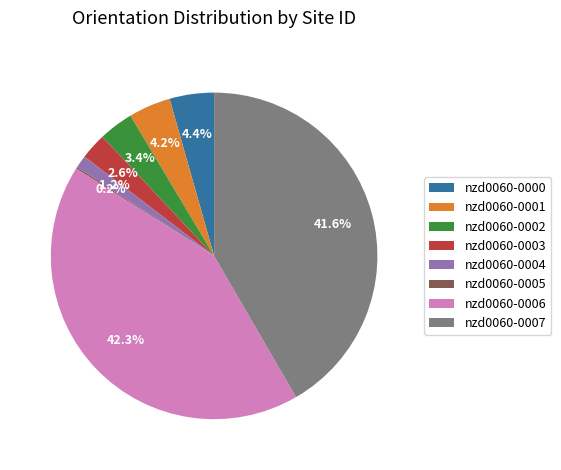

What is the largest slice in the pie chart?

nzd0060-0006